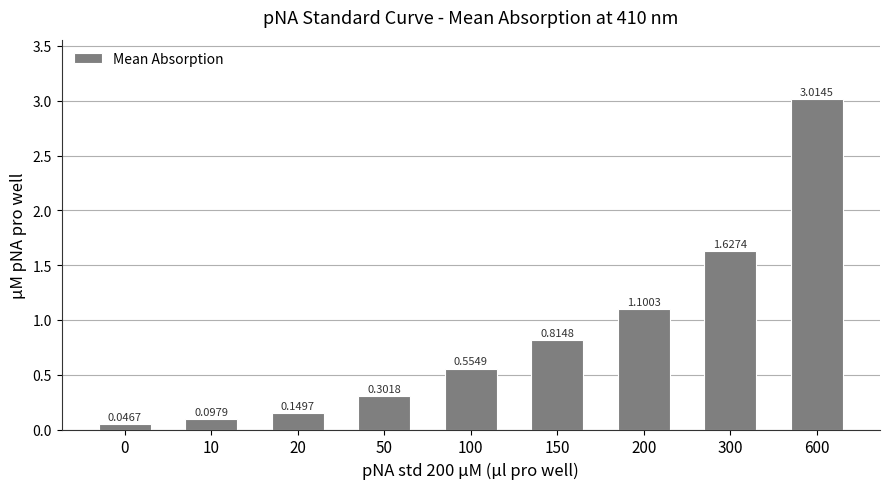

What is the sum of the values at 50 and 150?

1.1